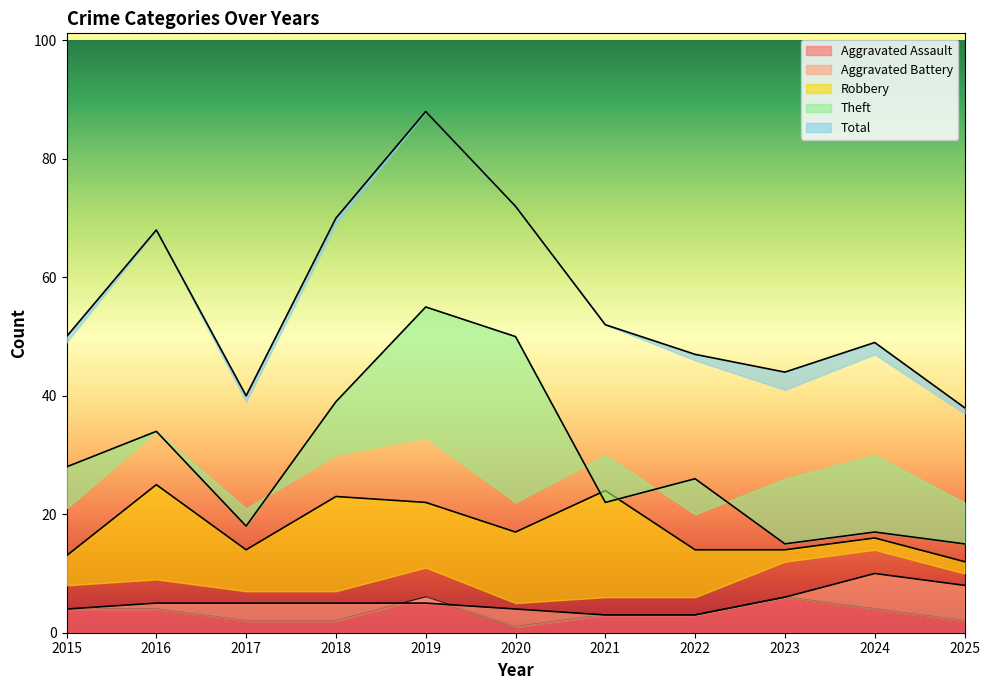

Which series changed the most between 2015 and 2018?

Total